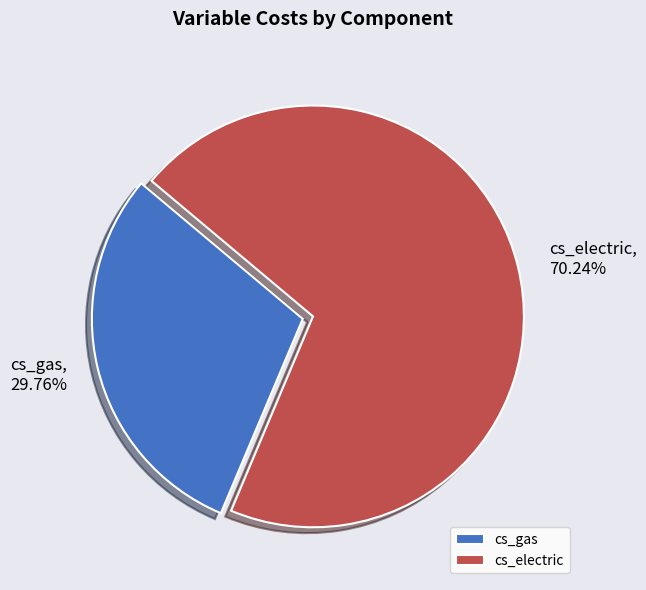

To the nearest percent, what portion does cs_gas represent?

30%